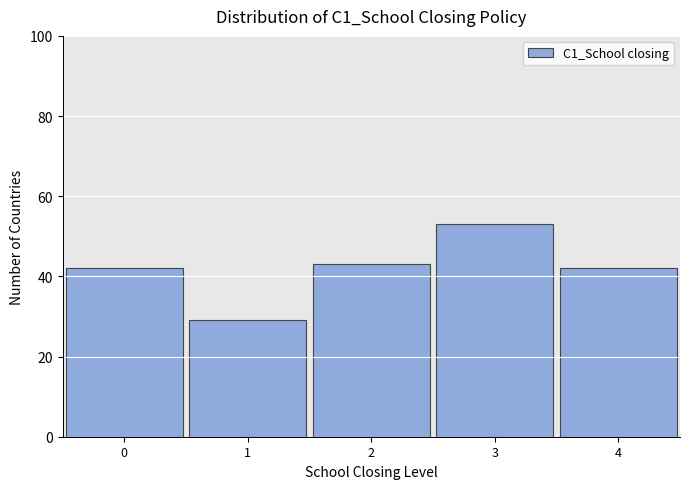

Over which range of the x-axis is the bar tallest?

2.5 to 3.5